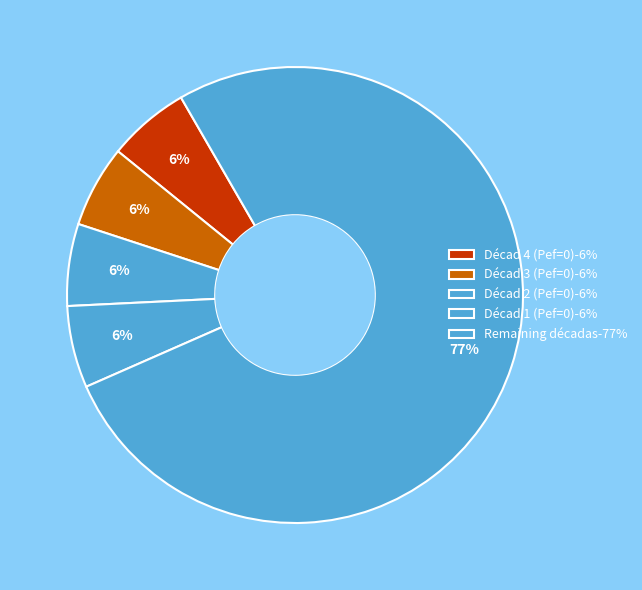

Count the number of slices in the pie.

5